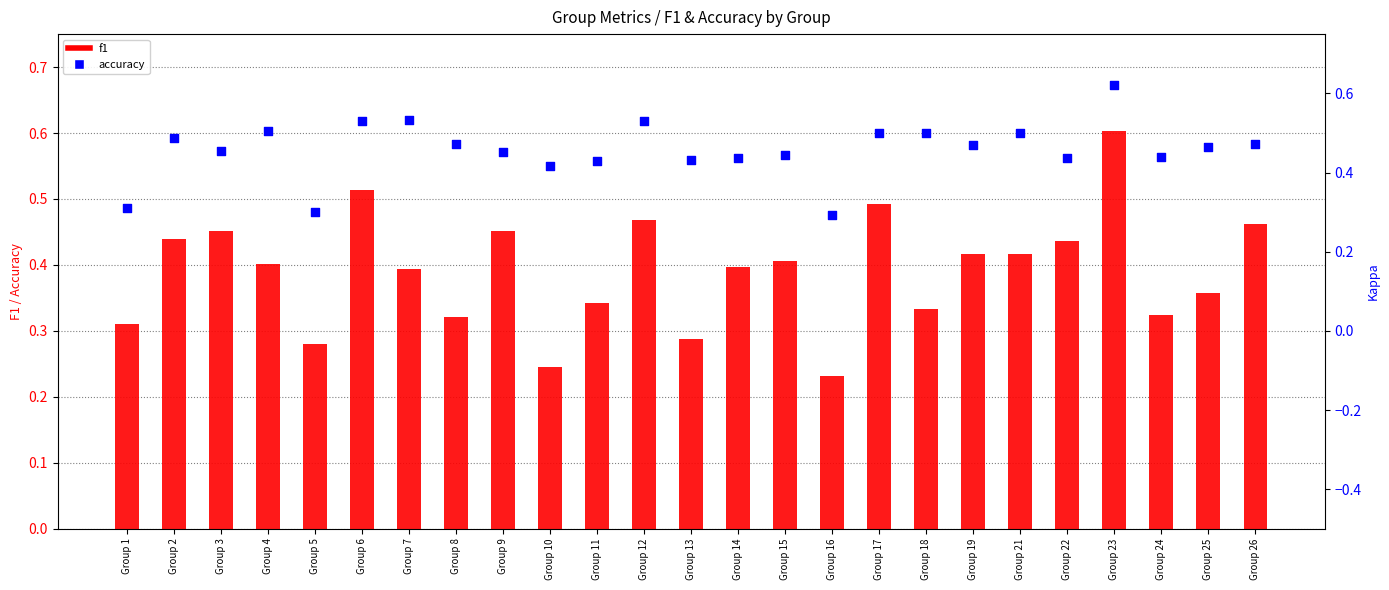

Which series has the largest Y range (max minus min)?

f1